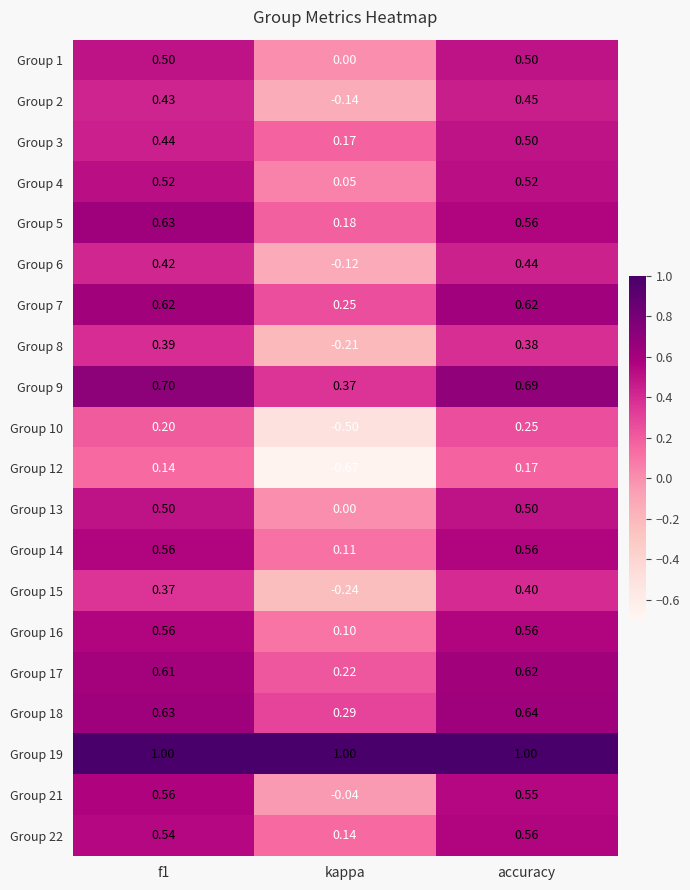

At which label is Group 13 closest to 0?

kappa